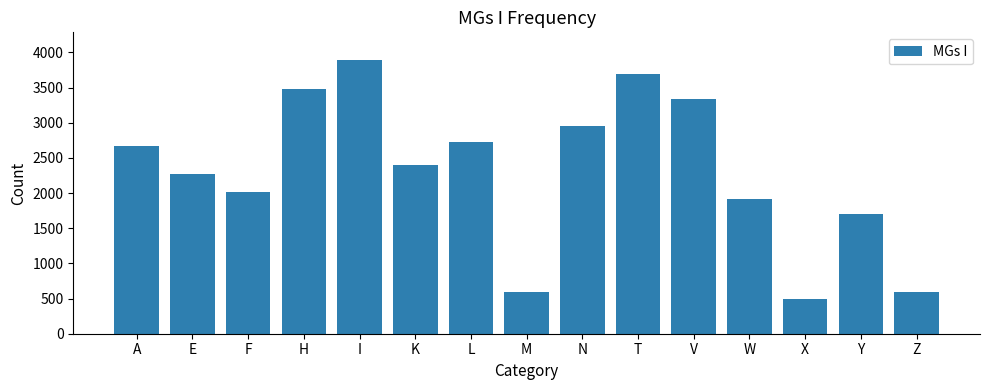

At which category does the chart reach its minimum across all series?

X